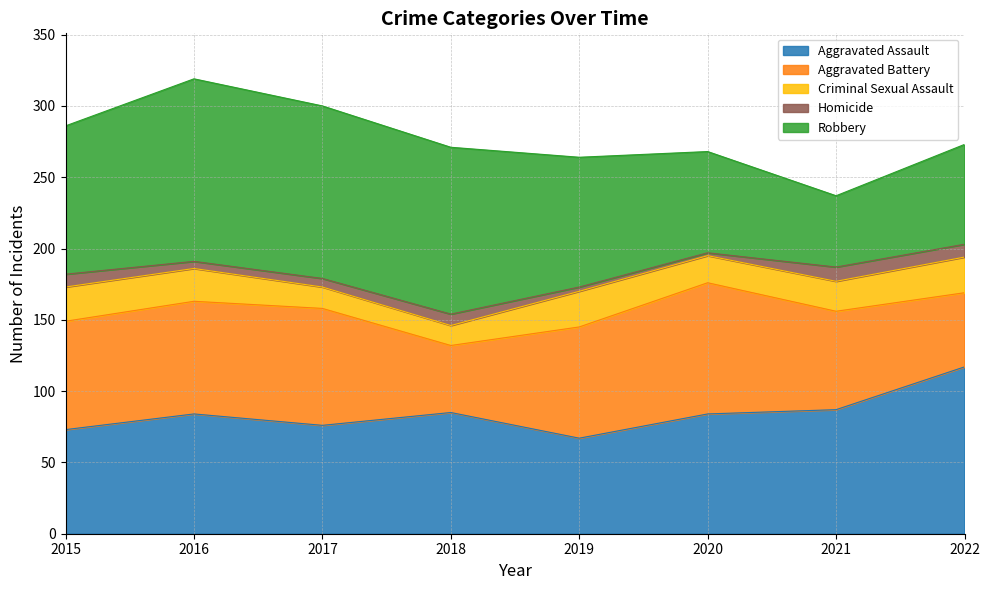

At which label is Homicide closest to 6?

2017